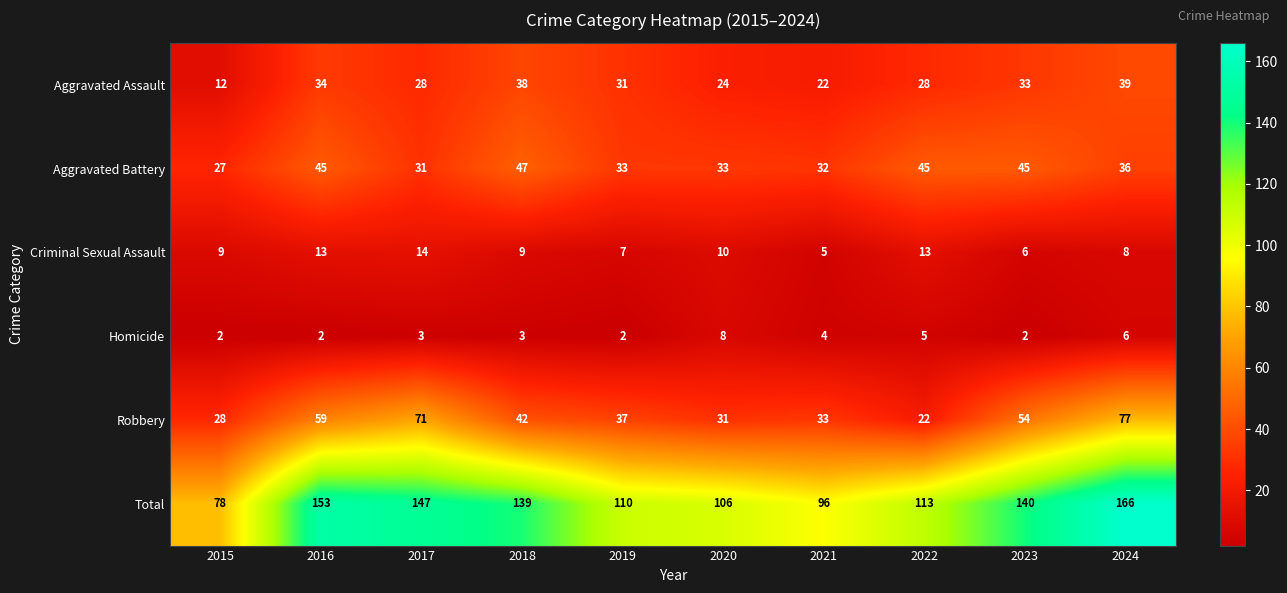

Read the Robbery value at 2021.

33